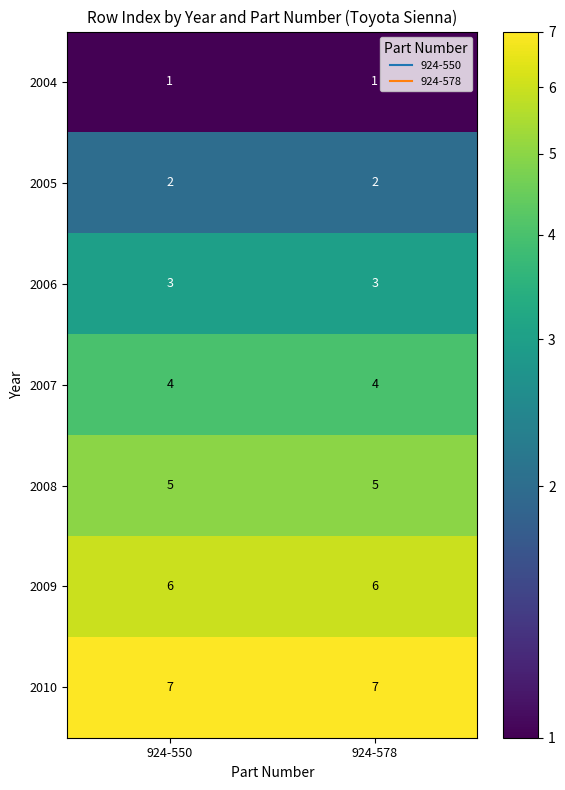

What is the total value across all series at 924-578?

28